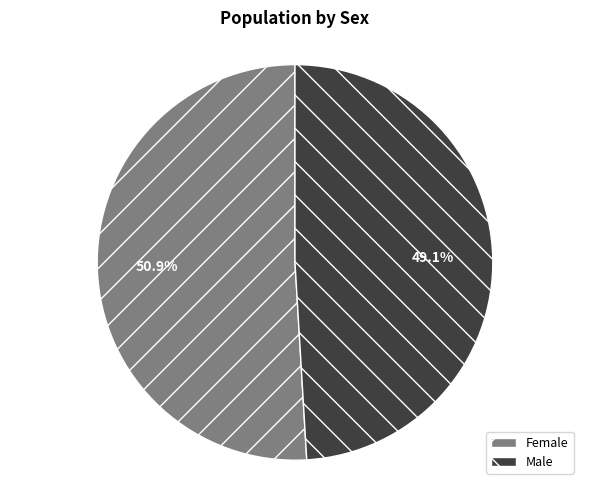

How many slices are in this pie chart?

2